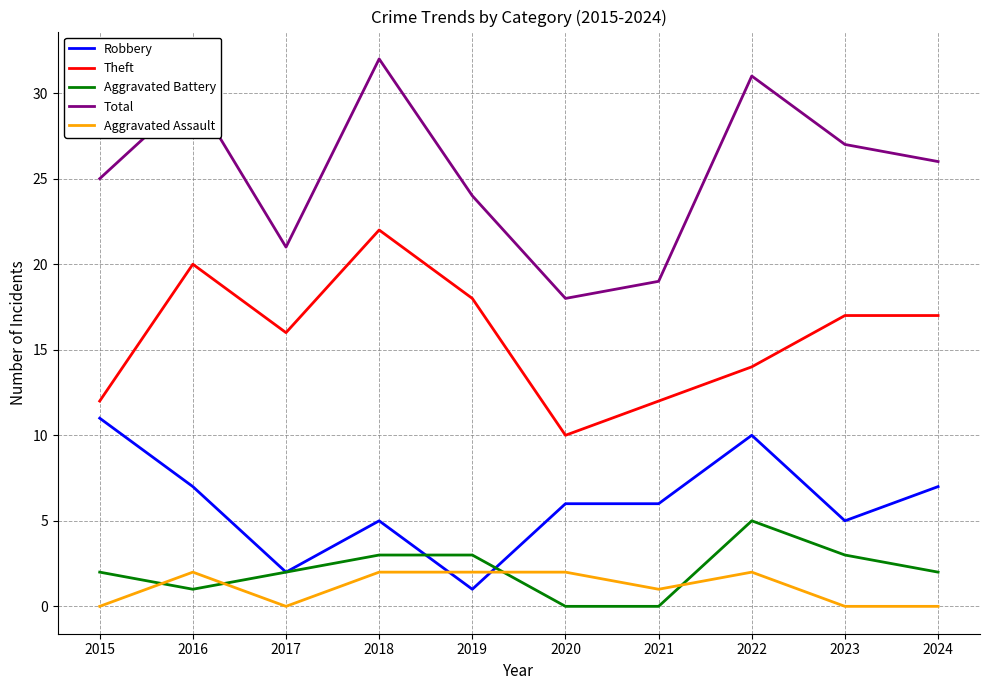

Which category has the highest value in the Robbery series?

2015